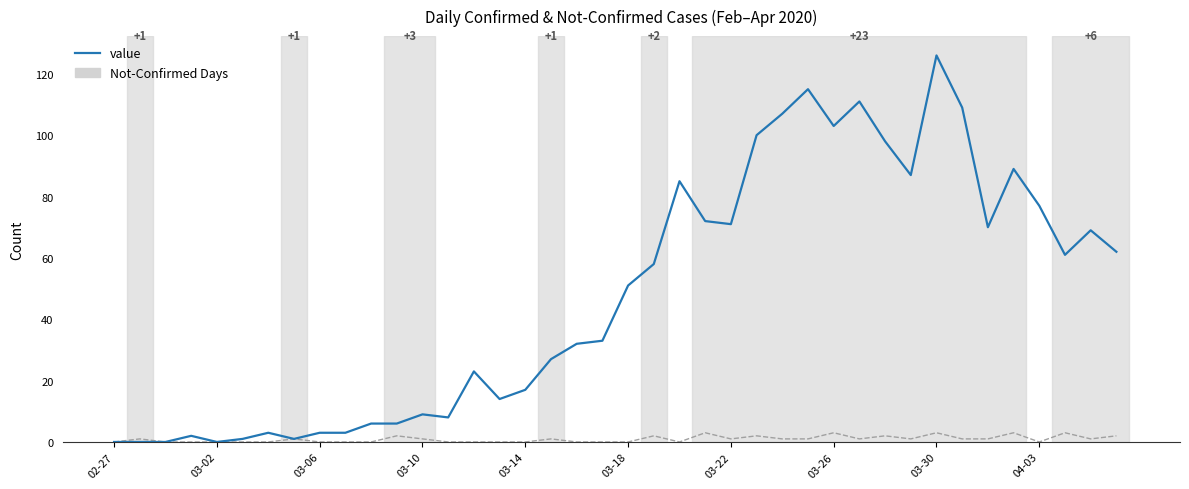

What is the greatest value displayed?

126